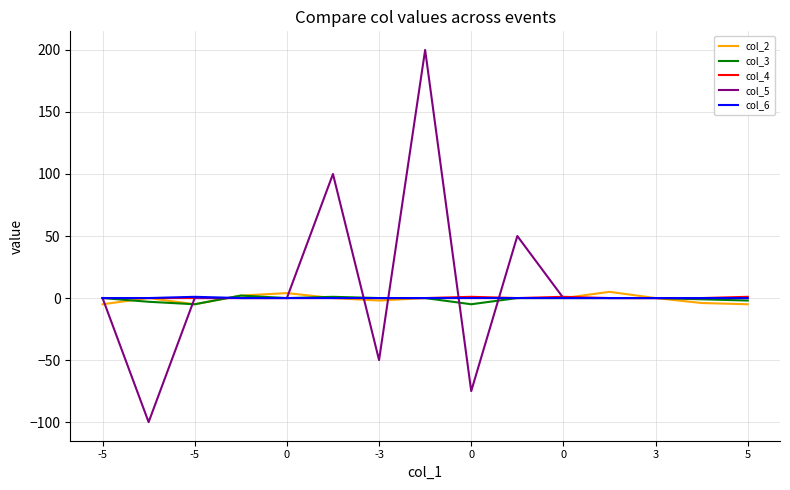

What are all the series names shown in the legend?

col_2, col_3, col_4, col_5, col_6